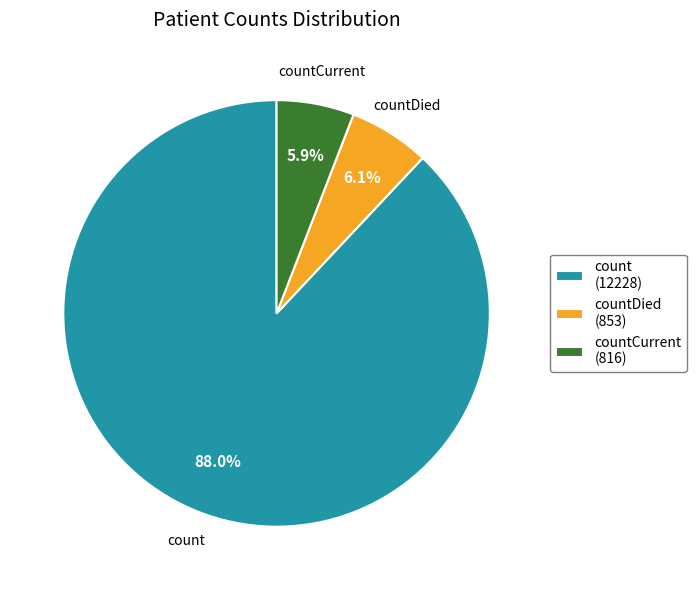

Which slice represents more than half of the pie?

count (12228)